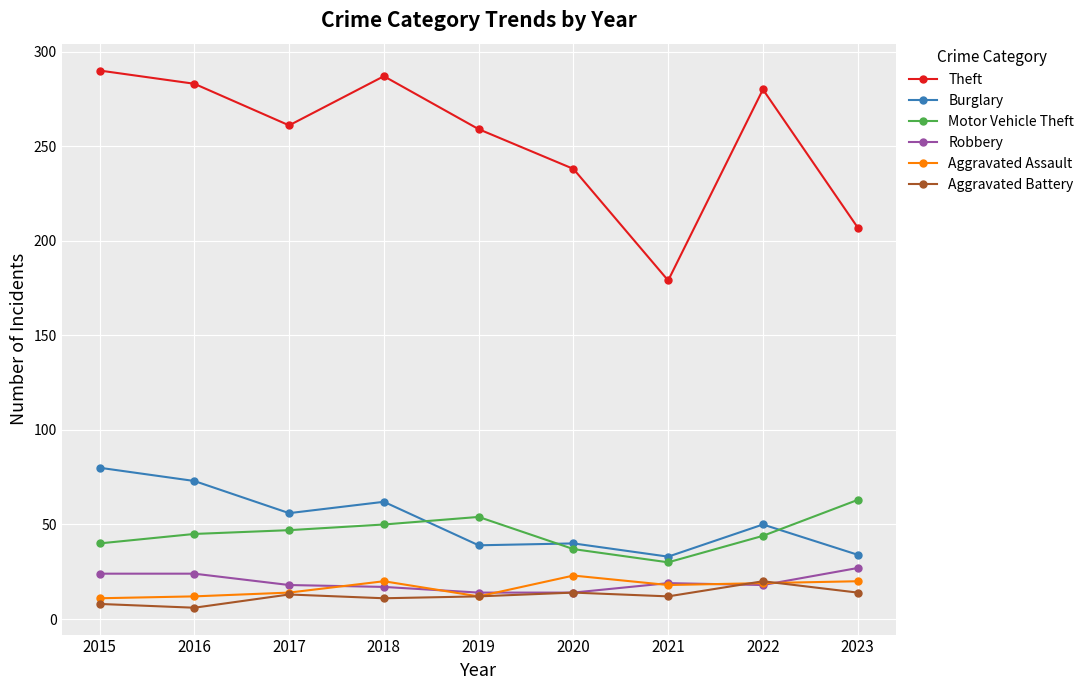

True or false: Theft has more than 2 points higher than both neighbors.

False